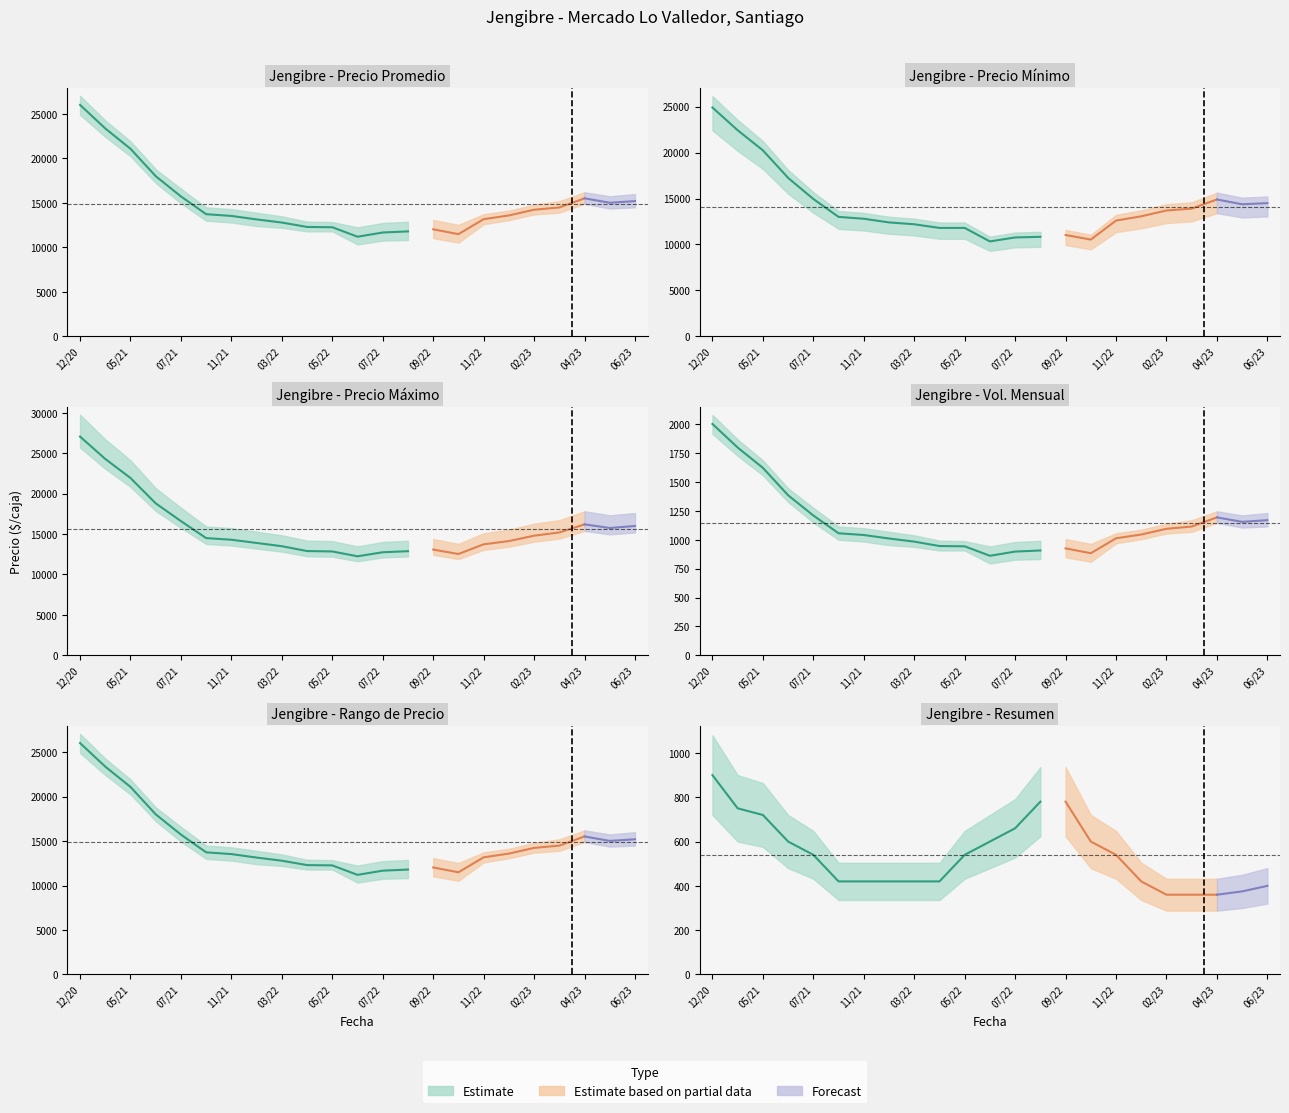

True or false: Precio minimo and Precio maximo cross at least once.

False